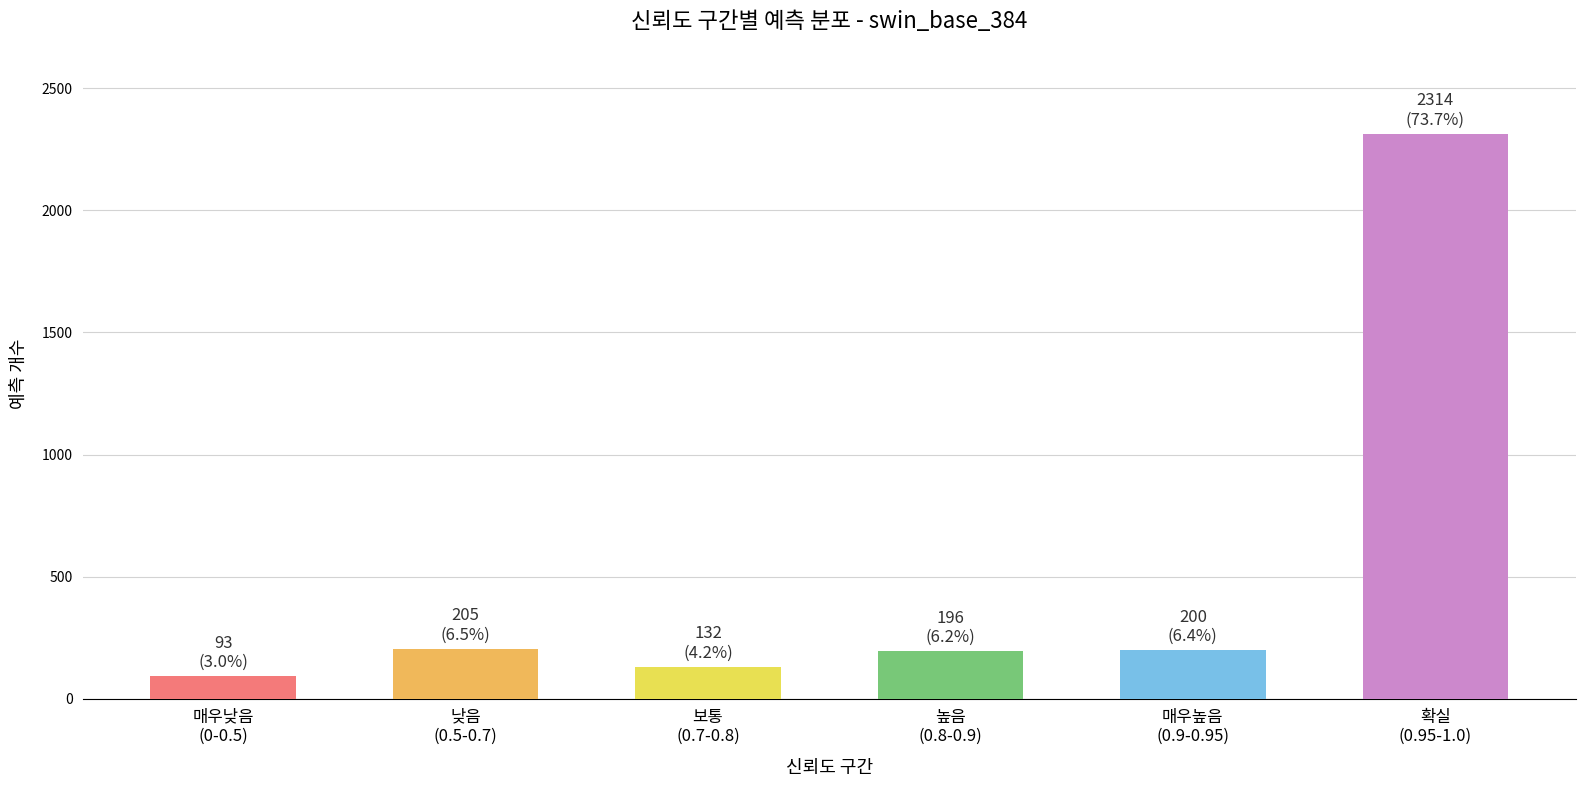

What is the difference between the maximum and minimum values?

2221